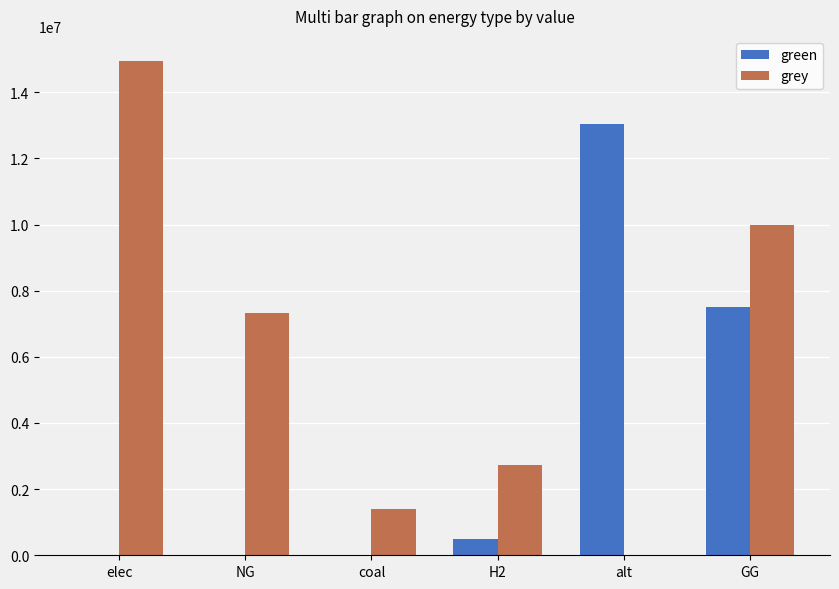

Does the chart contain stacked bars?

No